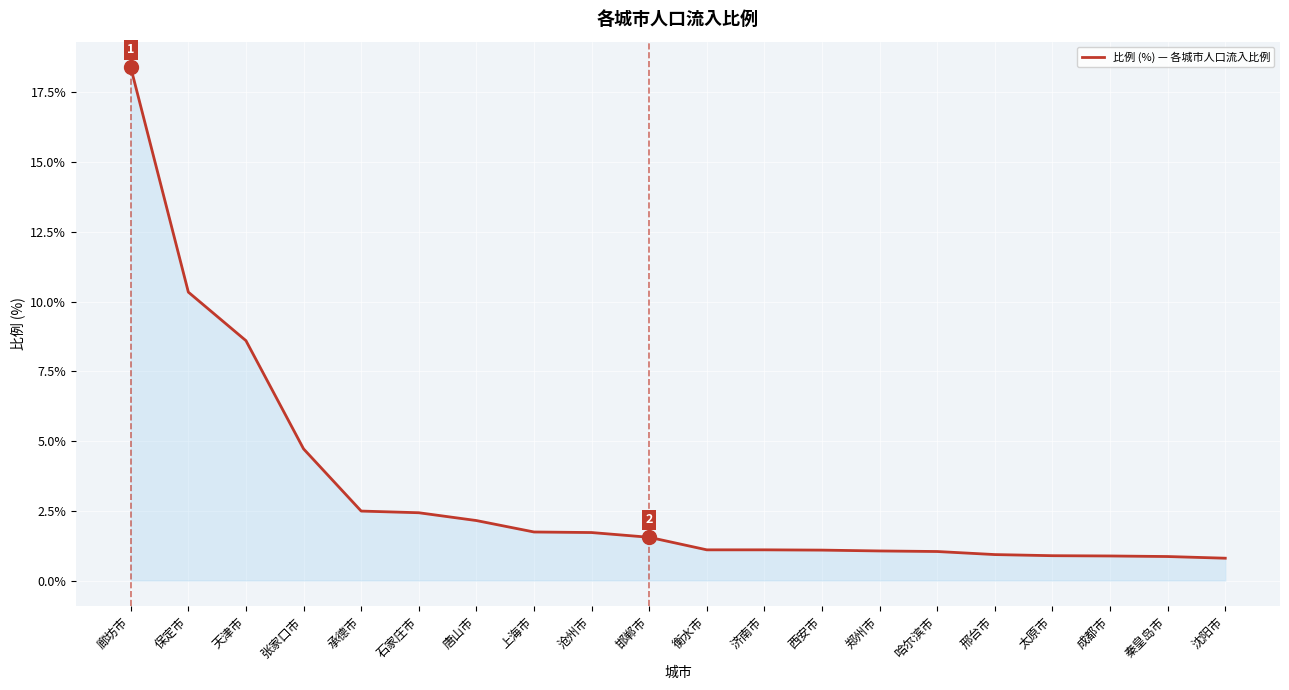

Approximately how many times larger is the value at 石家庄市 compared to 唐山市?

1.1